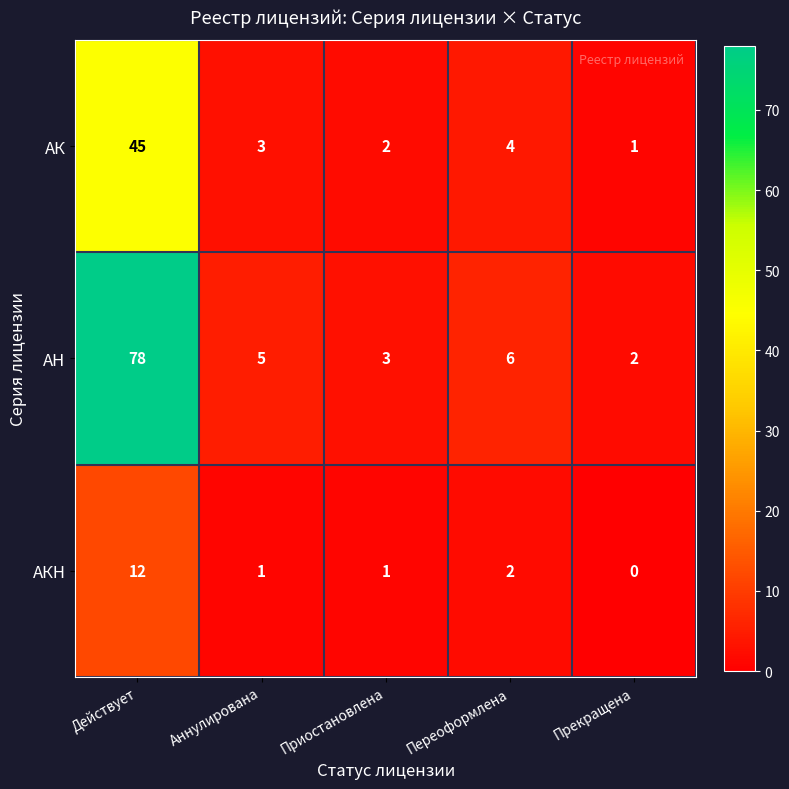

Reading left to right, extract all data points from this chart.

АК: 45	3	2	4	1
АН: 78	5	3	6	2
АКН: 12	1	1	2	0